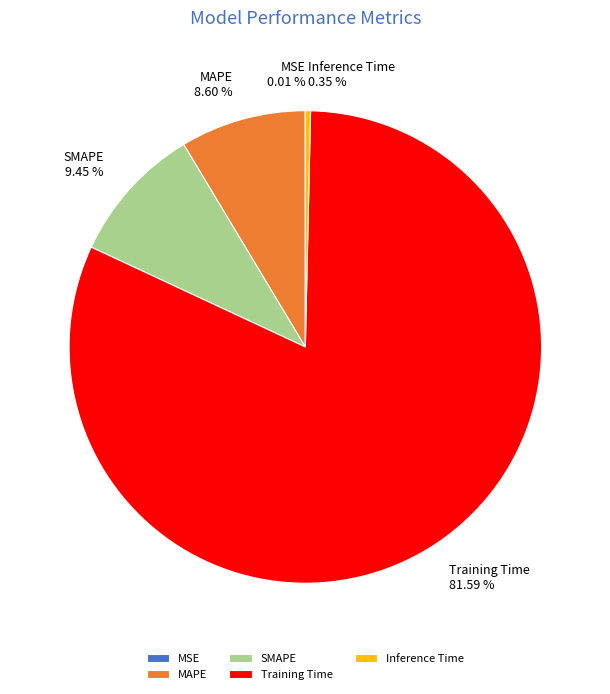

Which slice represents more than half of the pie?

Training Time